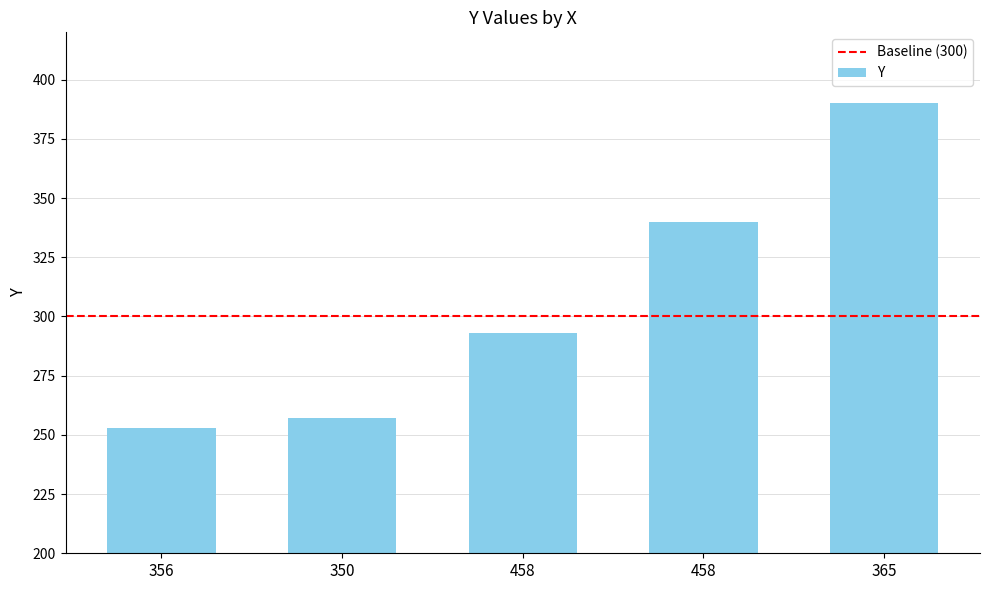

How many series are shown in this chart?

1